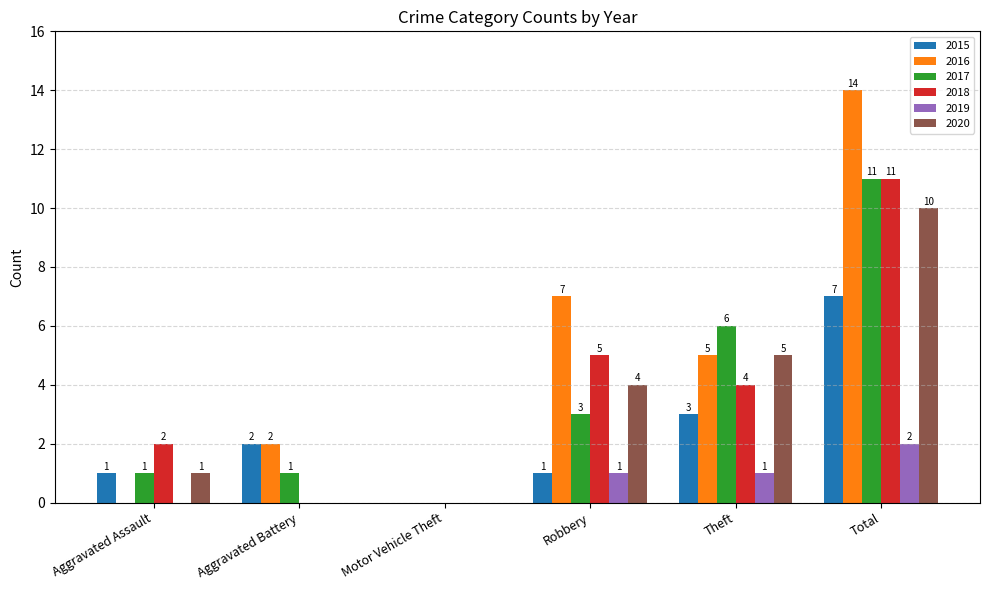

What is the sum of all 2019 values?

4